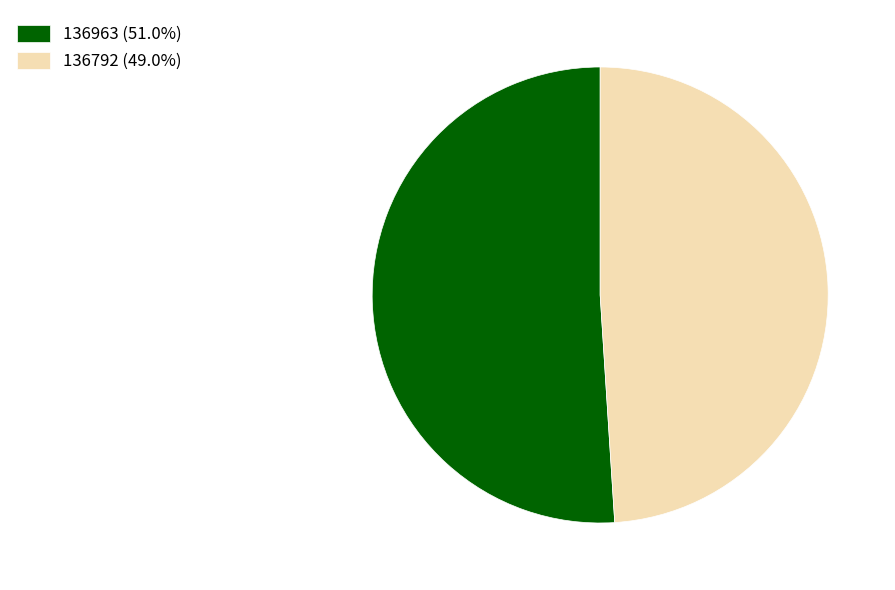

Do 136792 (49.0%) and 136963 (51.0%) together represent more than half of the pie?

Yes